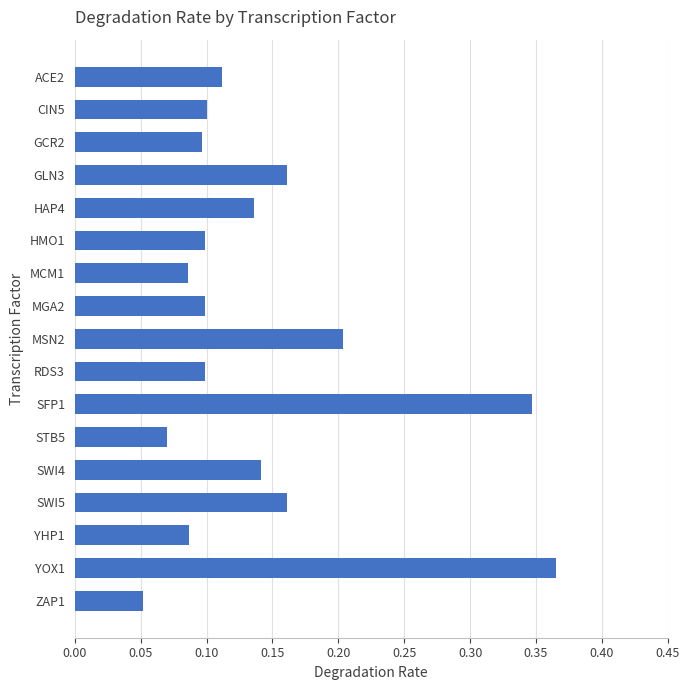

Between HAP4 and SFP1, which is larger?

SFP1